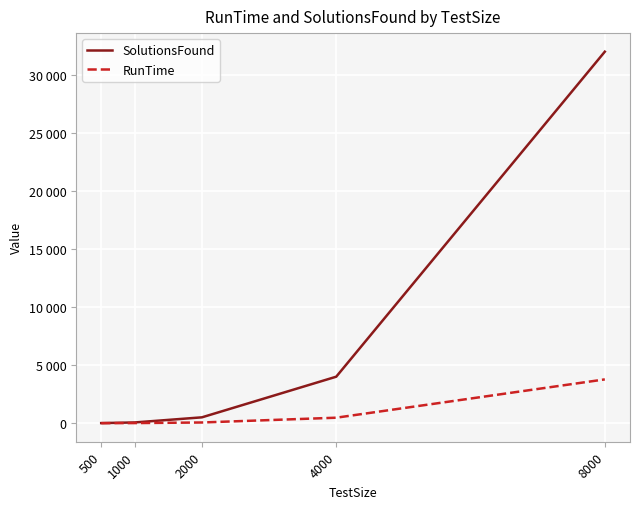

What are all the series names shown in the legend?

SolutionsFound, RunTime